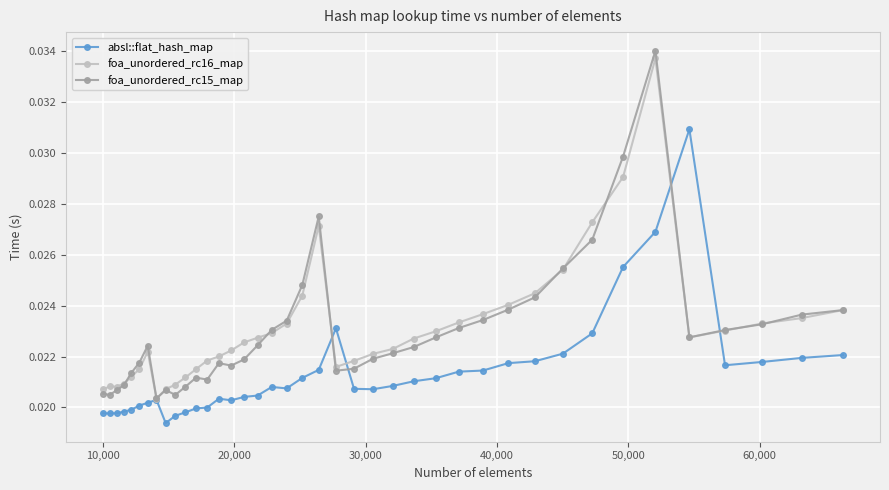

Does the chart have visible grid lines?

Yes